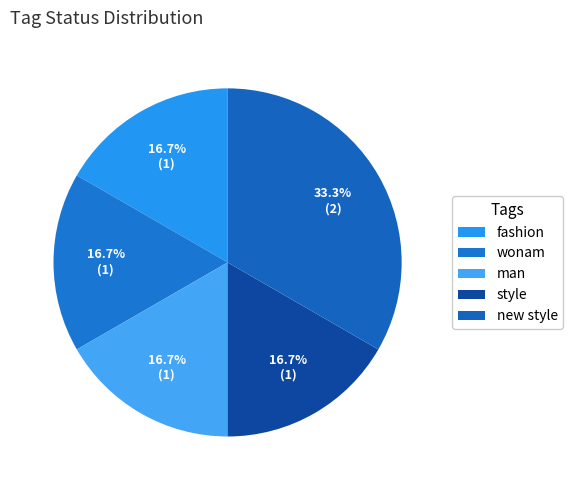

Does new style represent more than half of the total?

No